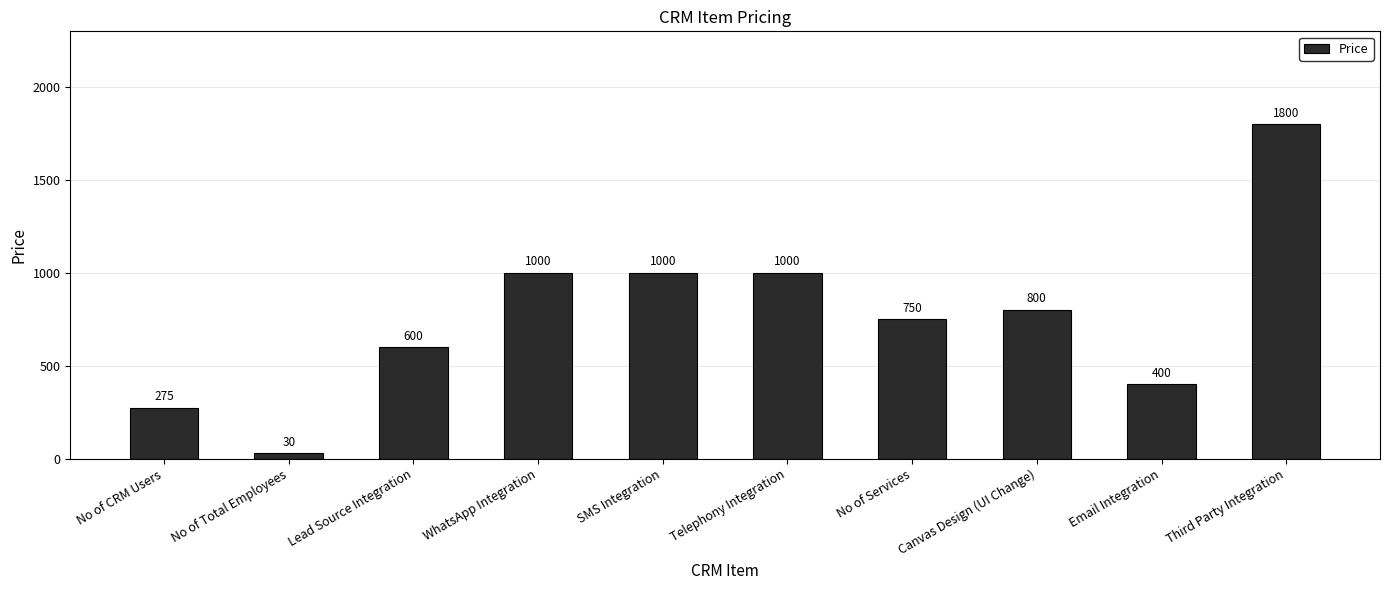

Reading left to right, extract all data points from this chart.

275	30	600	1000	1000	1000	750	800	400	1800